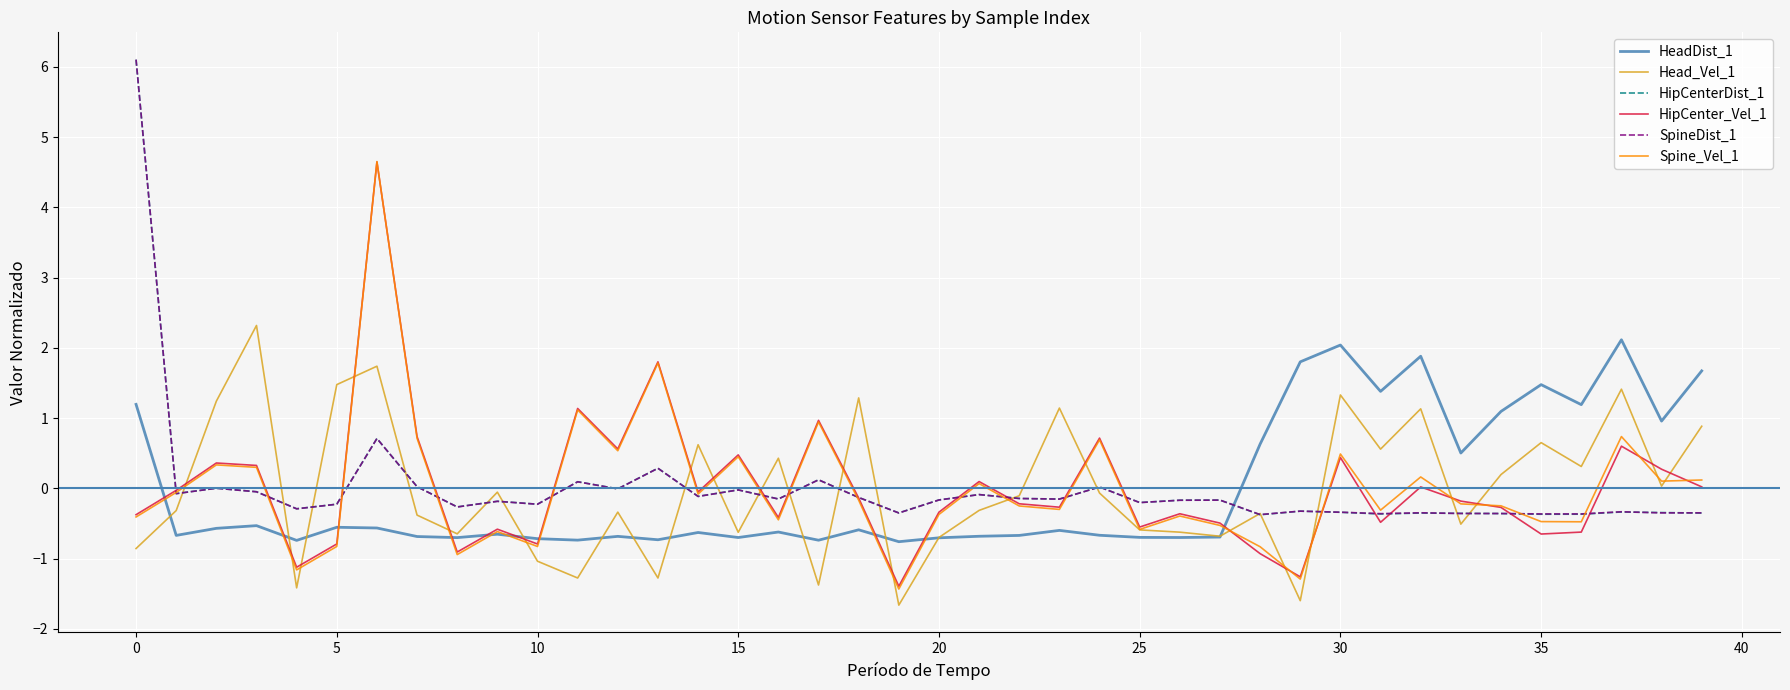

What is the minimum value shown in the chart?

-1.7